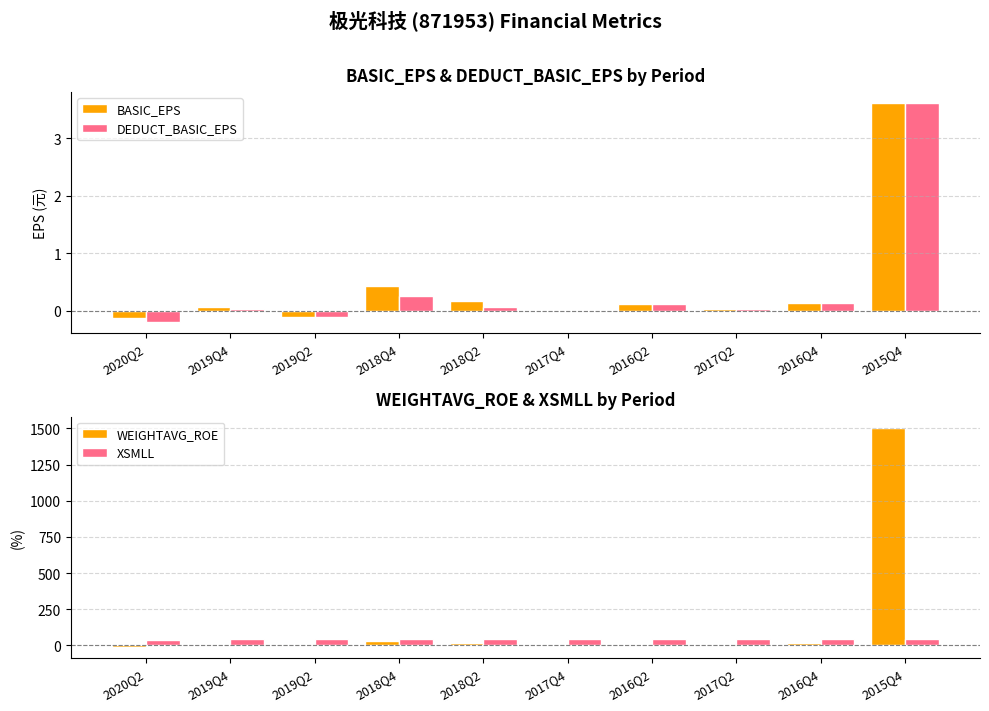

True or false: XSMLL has a value of 71.3 at 2018Q4.

False